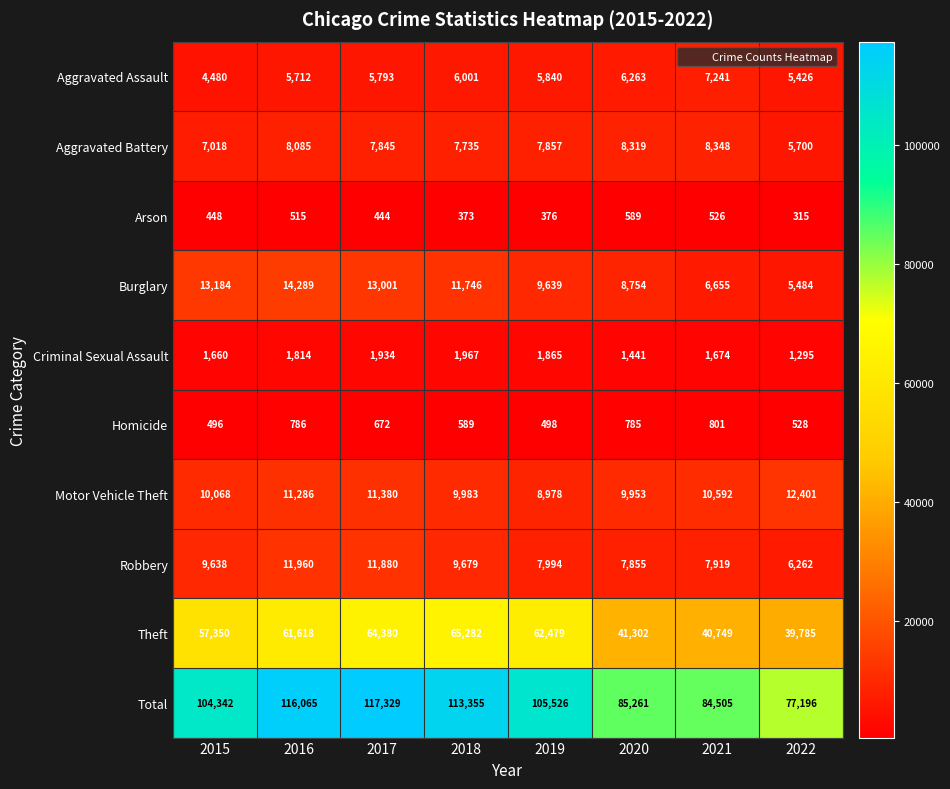

Where is Theft nearest to the value 52533?

2015